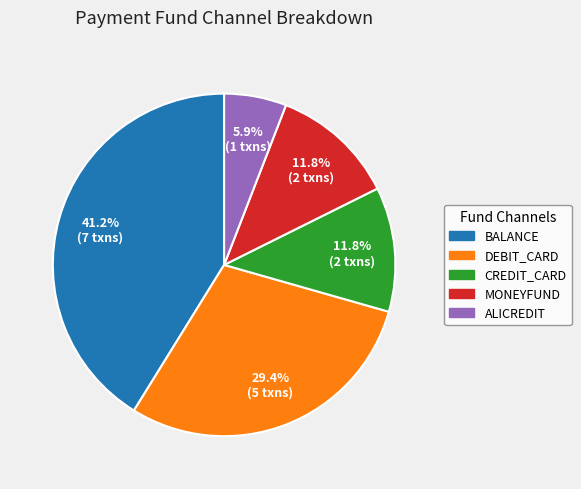

What is the smallest slice in the pie chart?

ALICREDIT